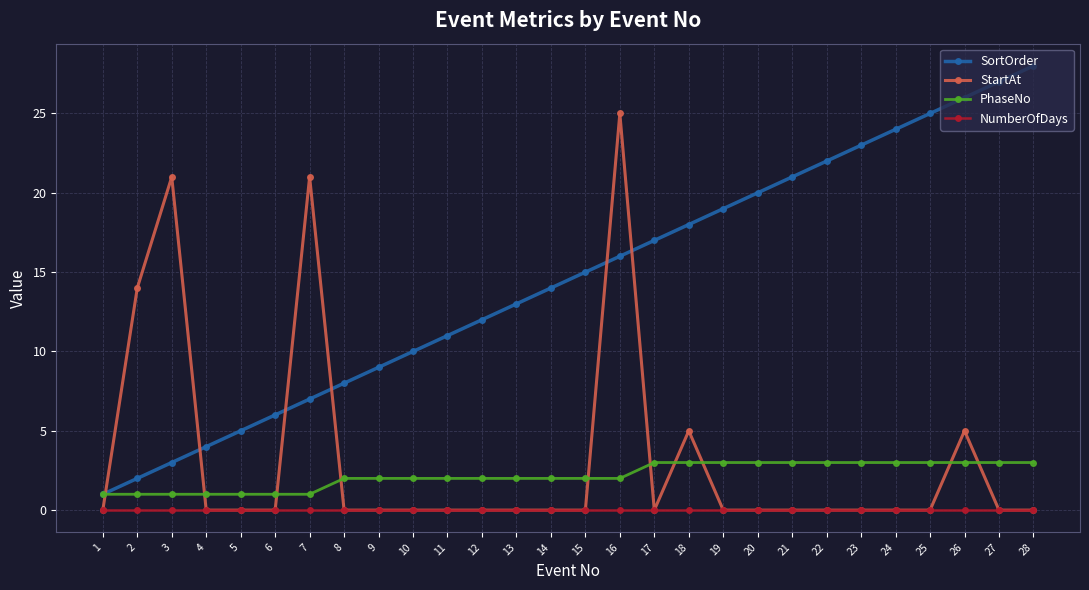

True or false: PhaseNo and StartAt intersect in this chart.

True